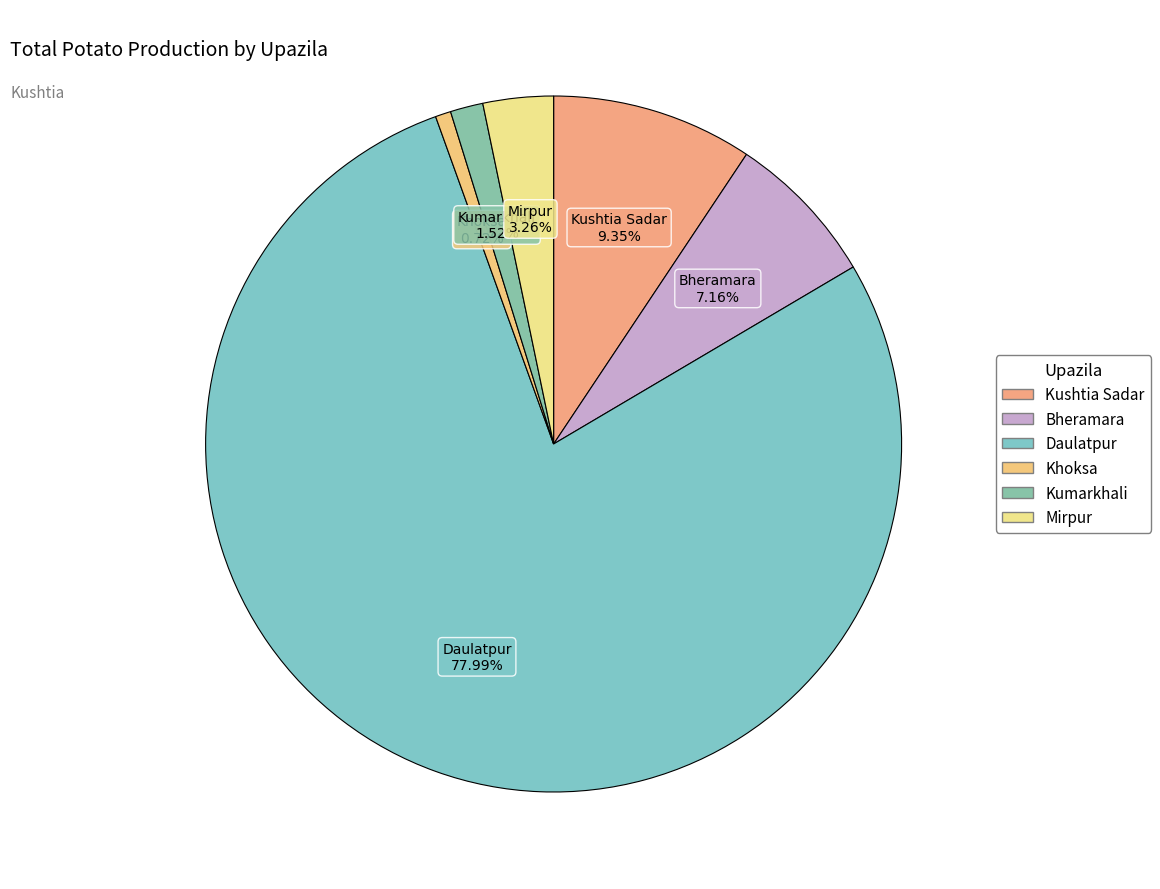

The Bheramara slice represents 7% of the pie. True or false?

True